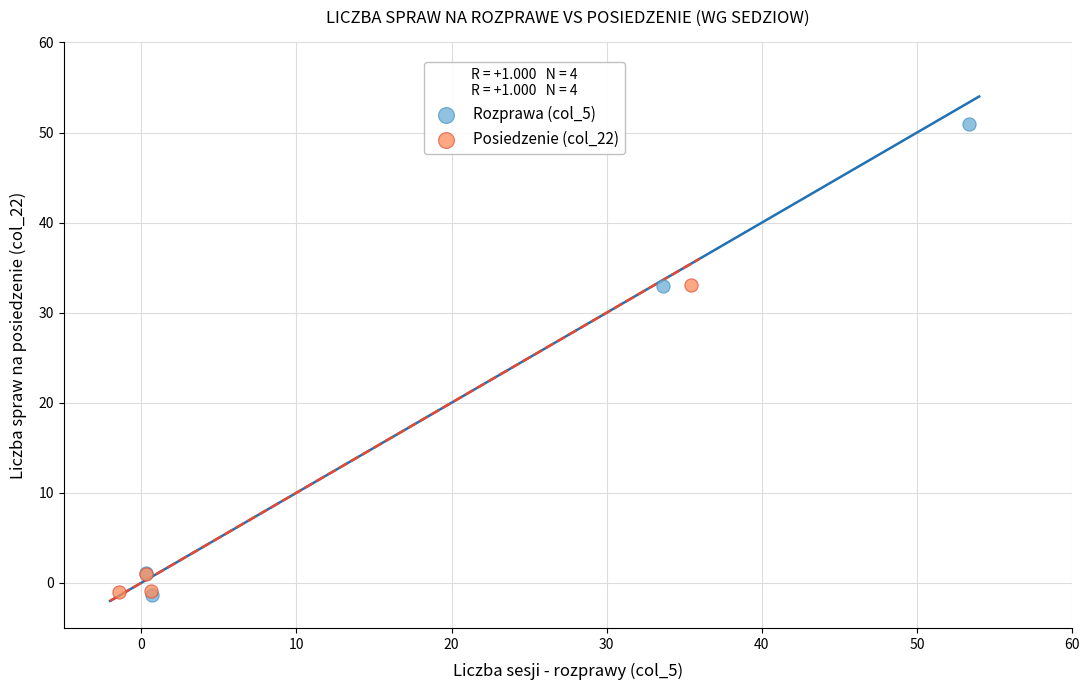

Which series has the widest spread of Y values?

Rozprawa (col_5)